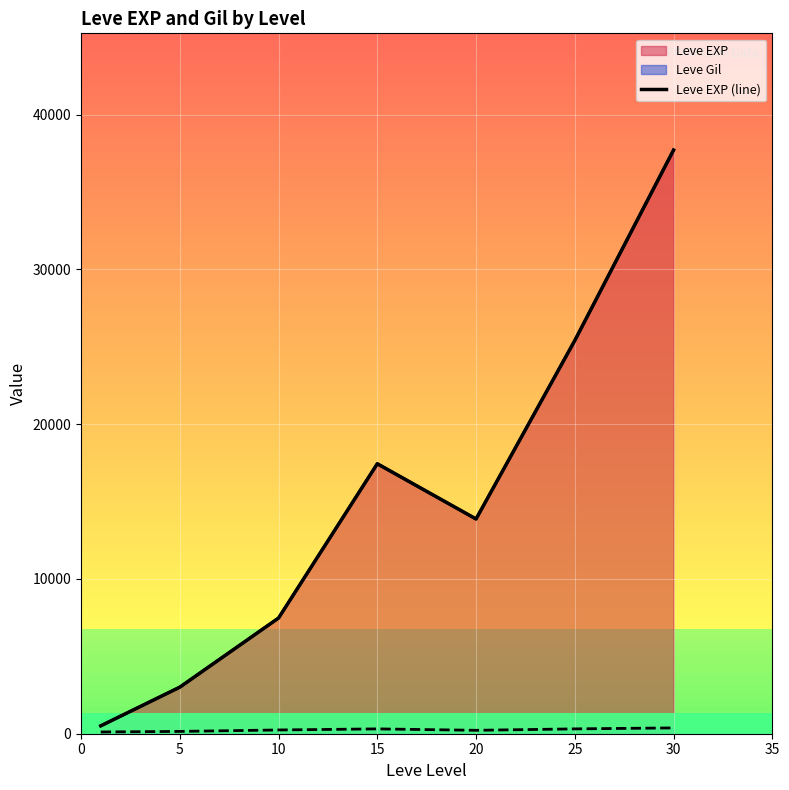

What is the value of the 4th point from the left?

17445.0